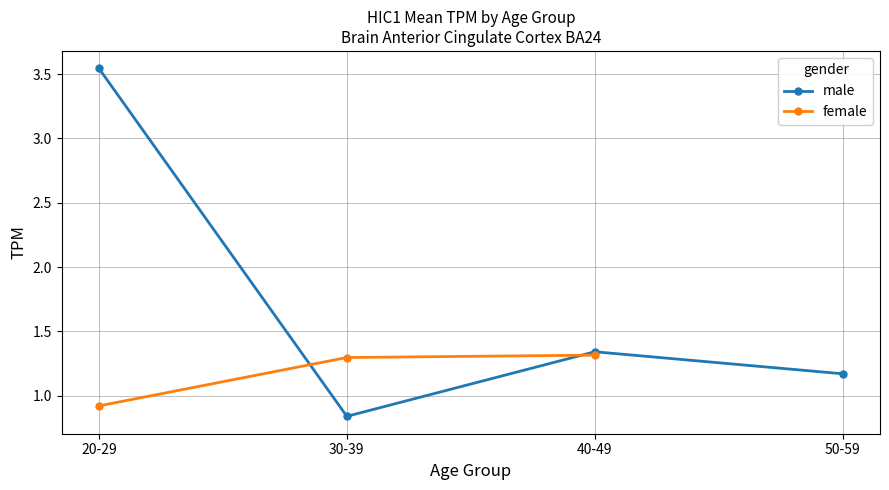

Where do female and male first cross each other?

20-29 and 30-39